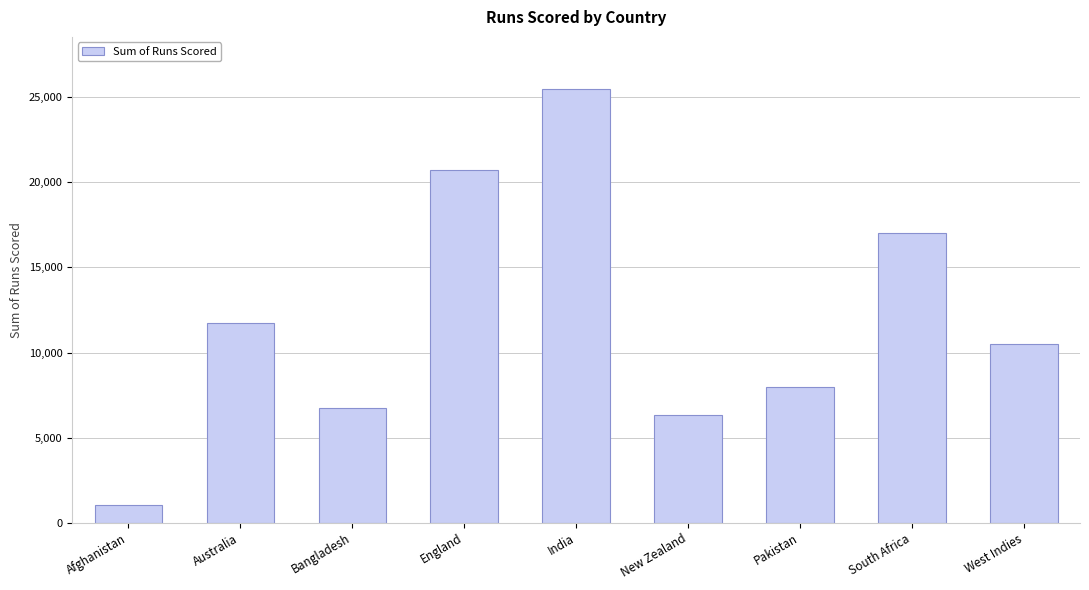

What is the value of the 9th bar from the left?

10480